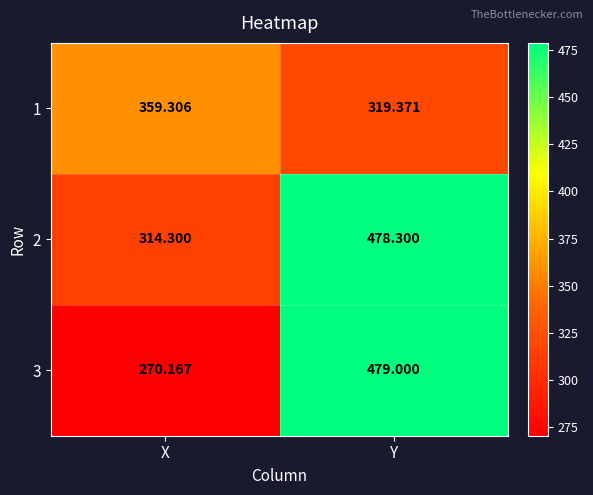

Which series has the largest range (max minus min)?

3